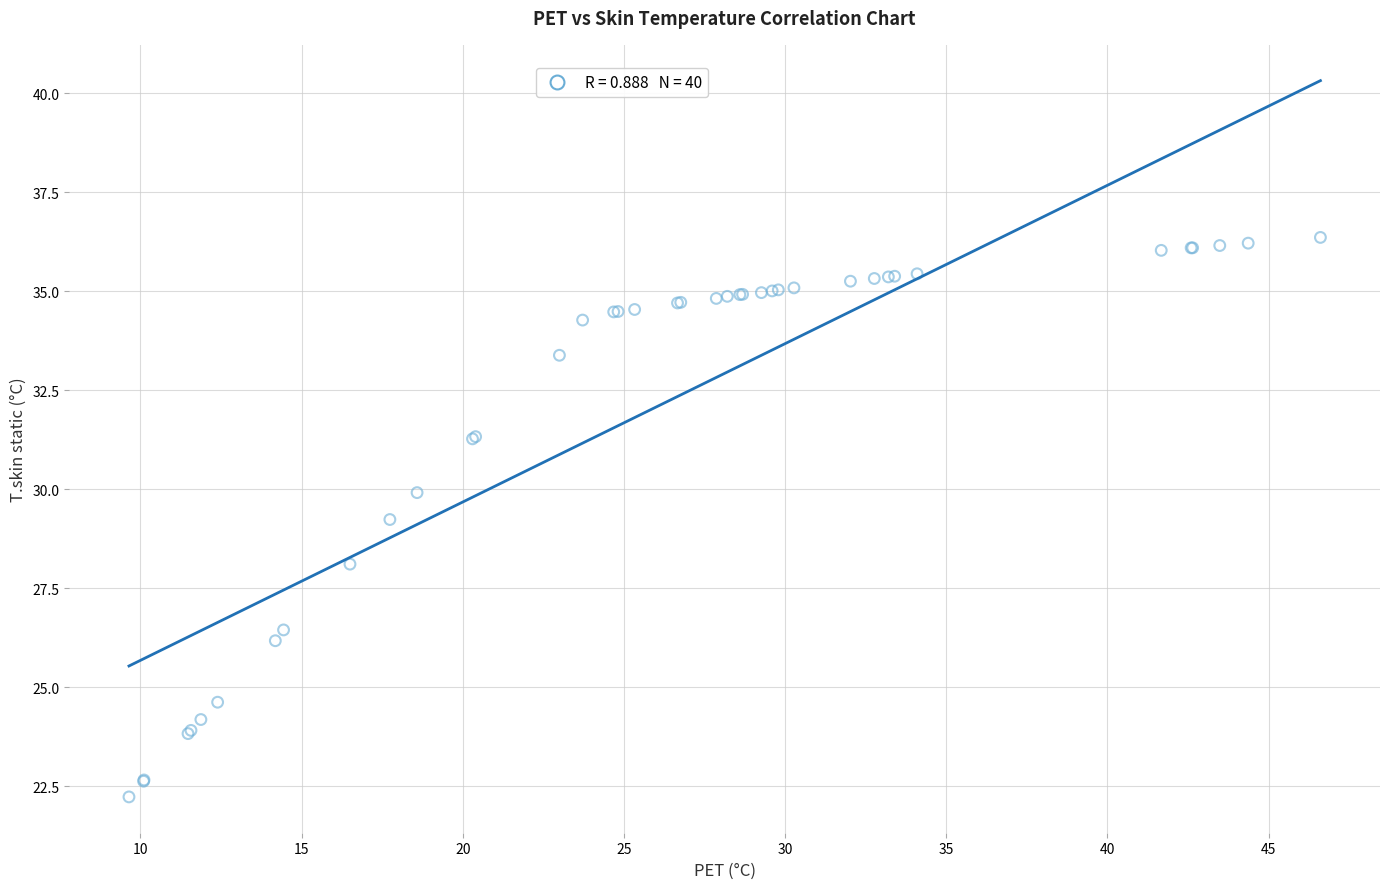

What Y value in the scatter plot is closest to 29?

29.2